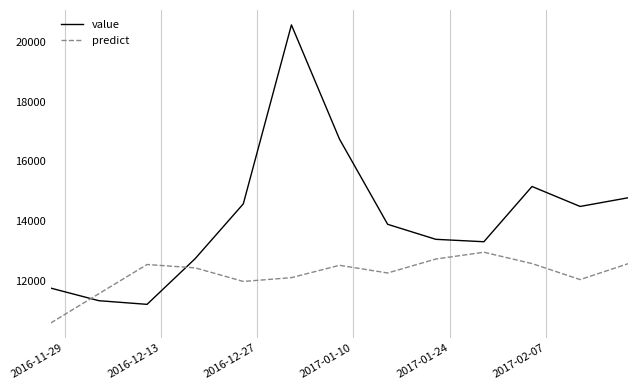

Is this an area chart (filled region under the line)?

No